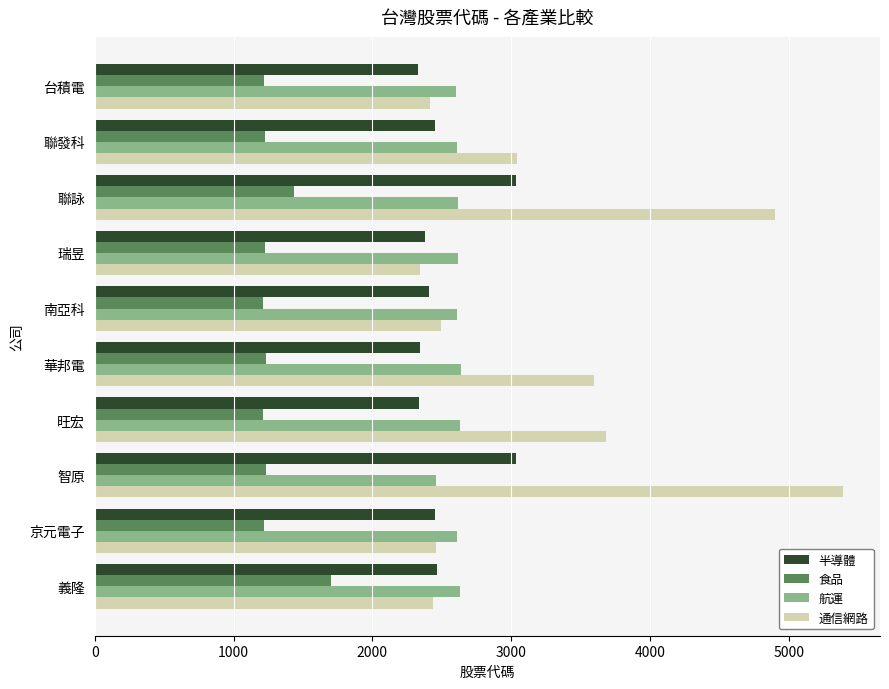

The 通信網路 series shows 2345 at 瑞昱. True or false?

True